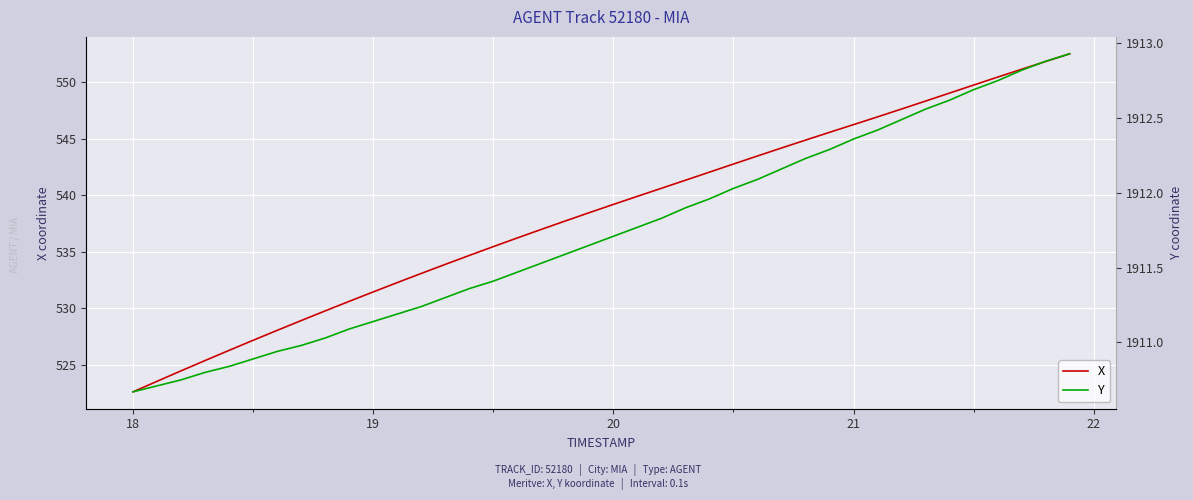

Is it true that X equals 546.3 at 21?

True